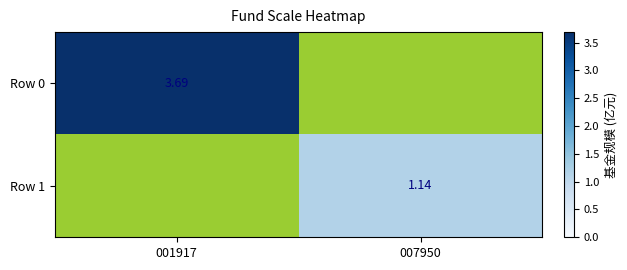

Which label corresponds to the largest value in the chart?

001917